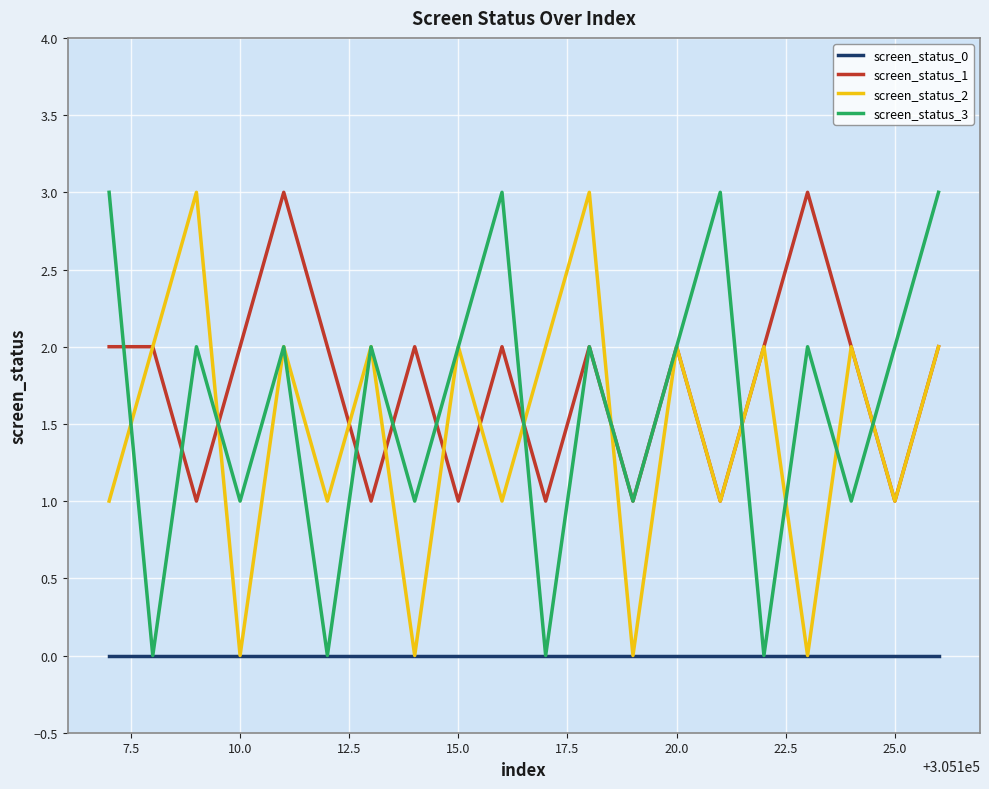

True or false: screen_status_1 and screen_status_0 cross at least once.

False